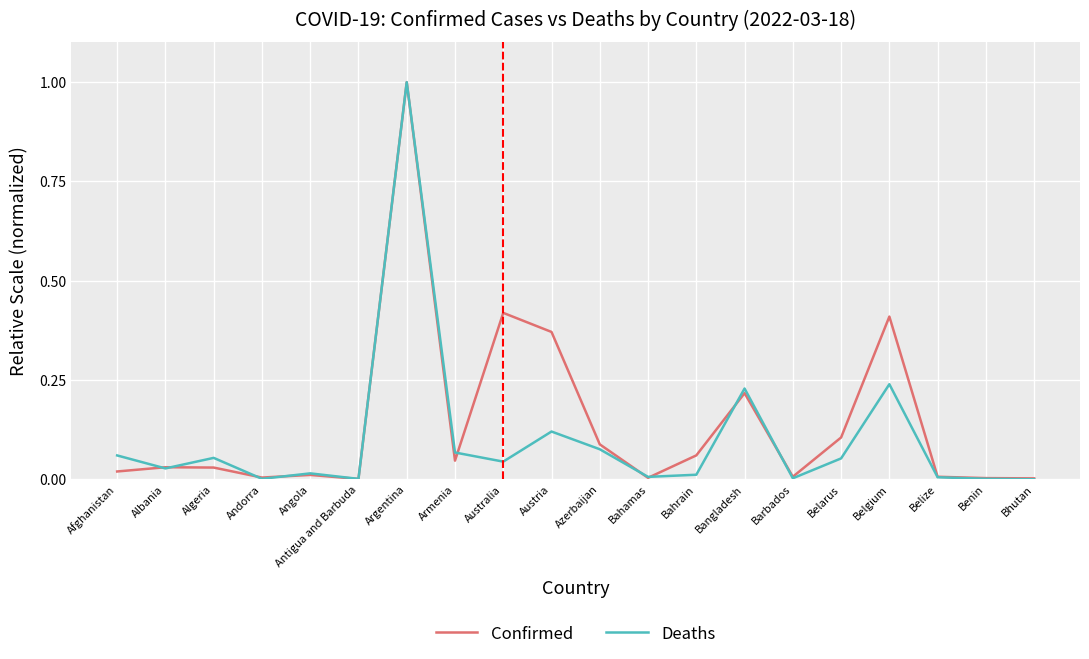

At which label does Deaths reach its peak?

Argentina